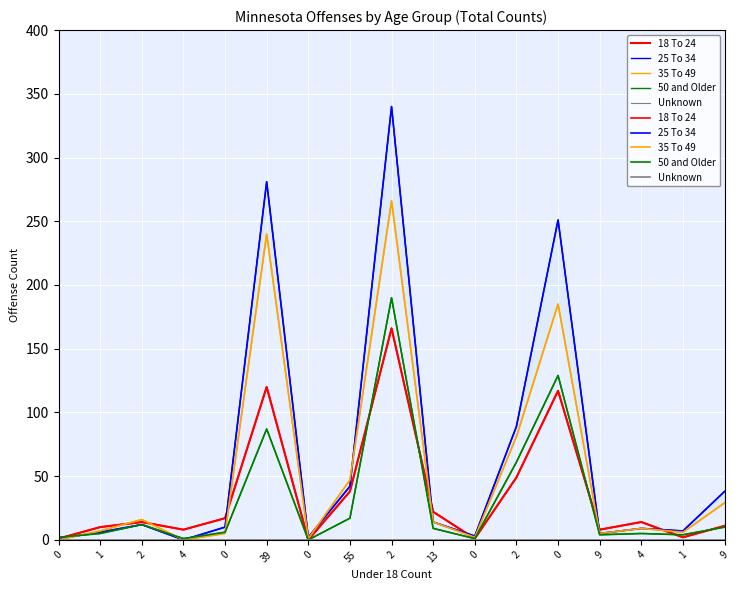

Which series has the largest range (max minus min)?

25 To 34